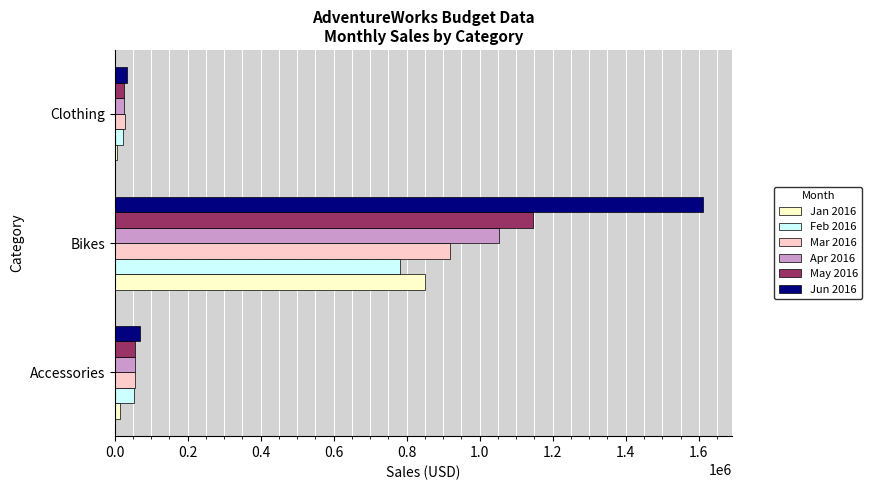

Is the value of Jan 2016 at Bikes greater than the value of Mar 2016 at Accessories?

Yes